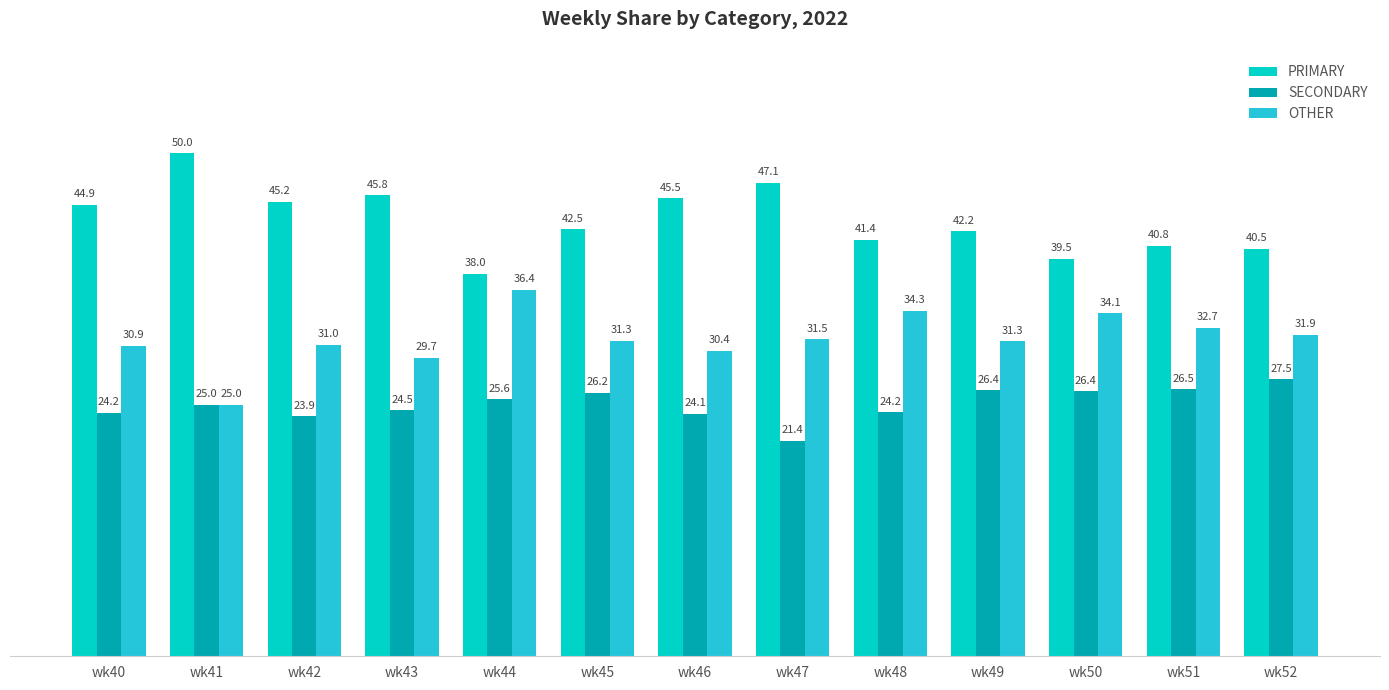

List the series in order of their peak value, lowest first.

SECONDARY, OTHER, PRIMARY